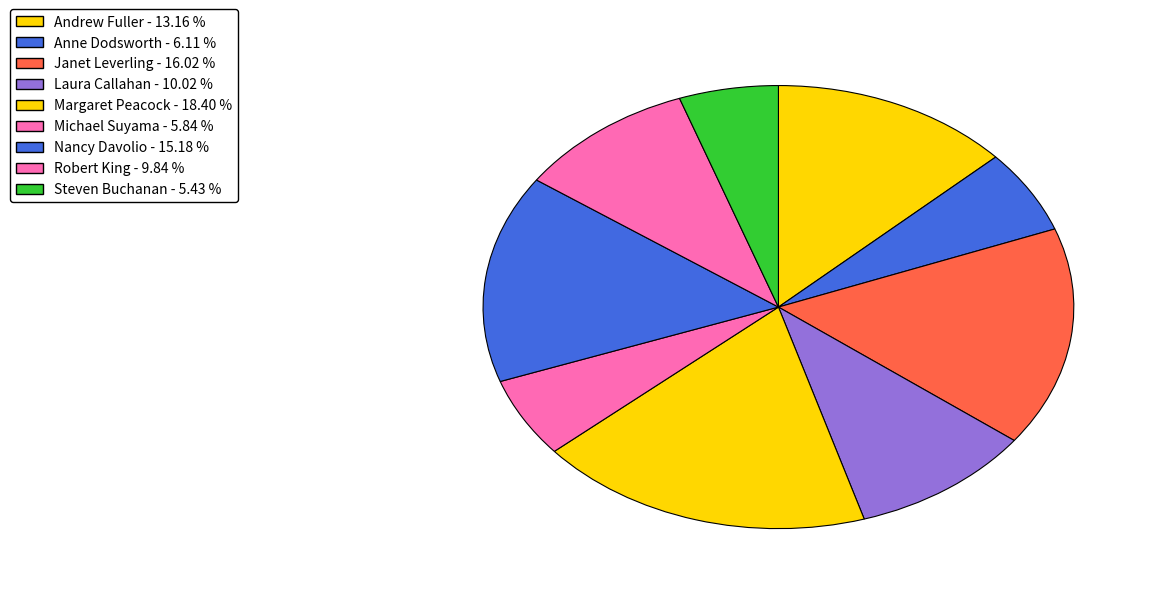

Is there a majority slice in this chart?

No